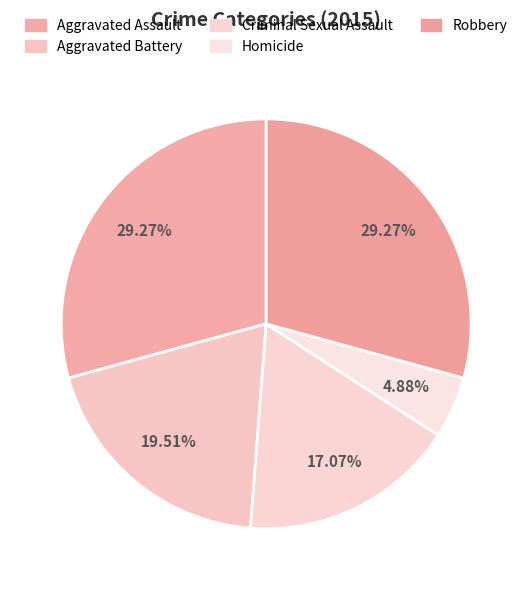

Combined, what portion of the pie is Criminal Sexual Assault and Robbery?

46.3%